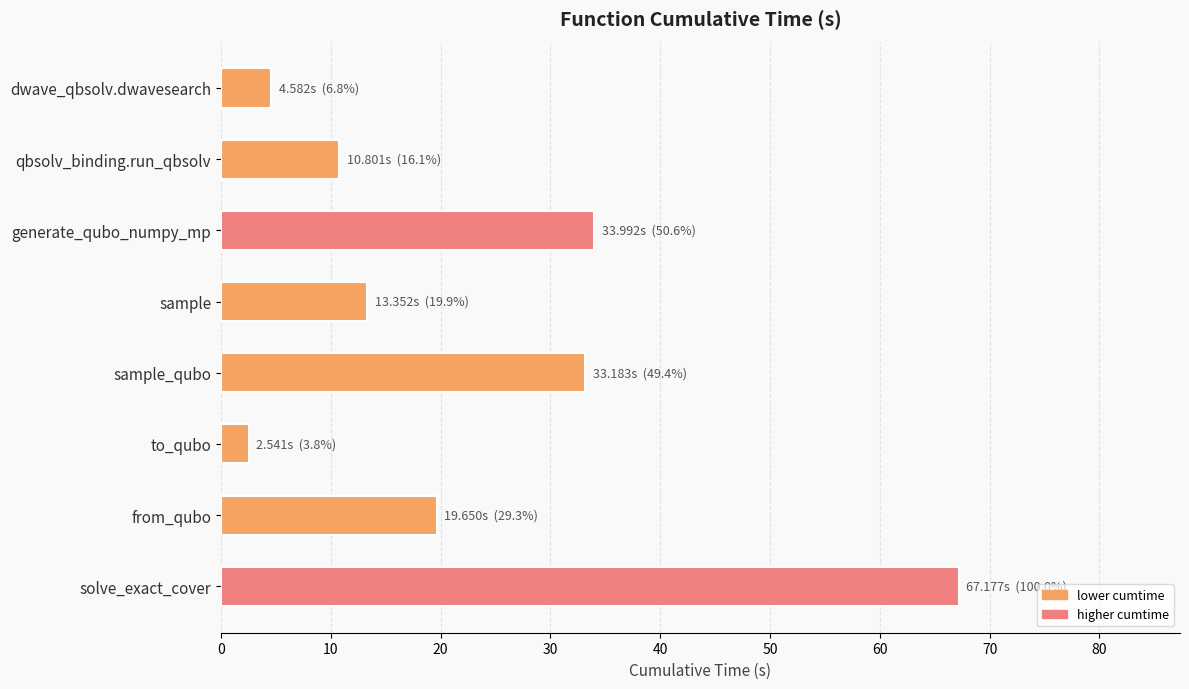

What is the minimum value shown in the chart?

2.5